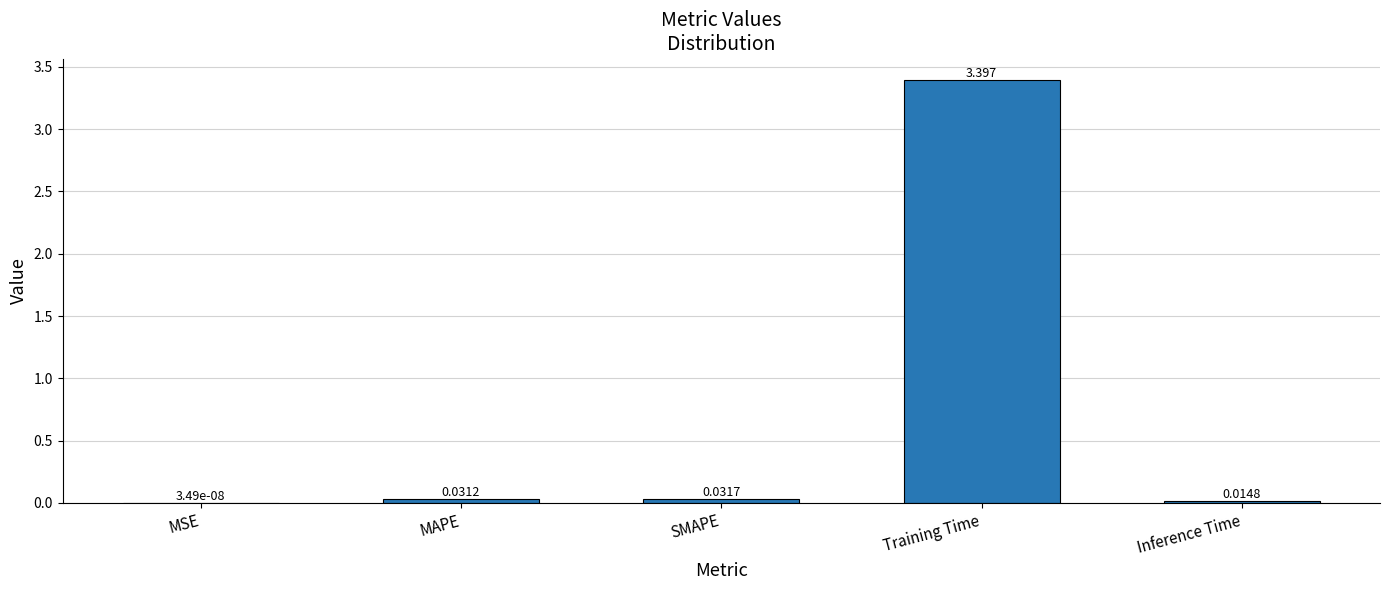

Which has a higher value, MAPE or MSE?

MAPE